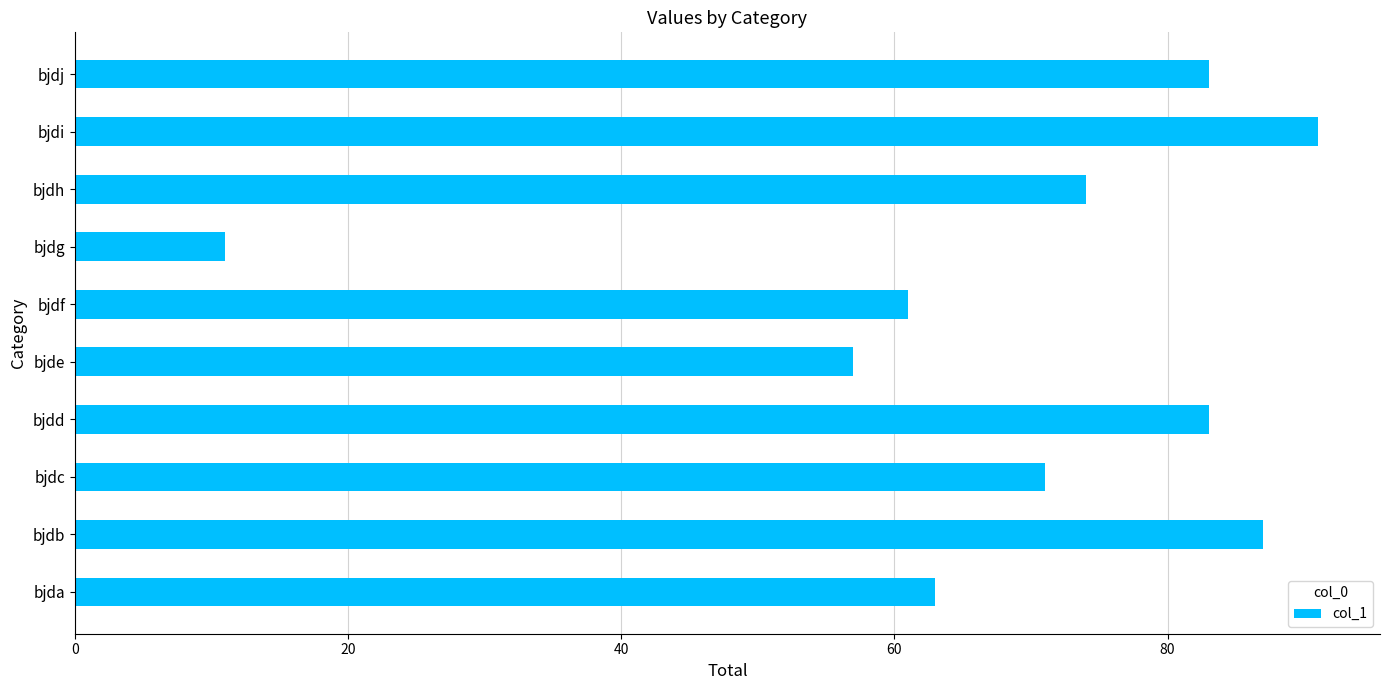

At which category does the chart reach its peak across all series?

bjdi